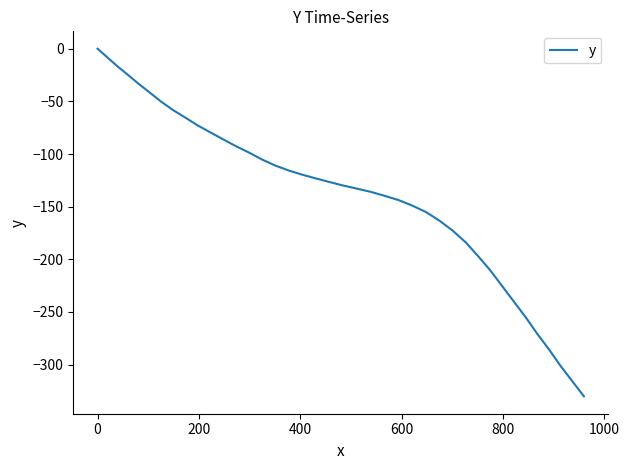

What is the smallest value displayed?

-330.1